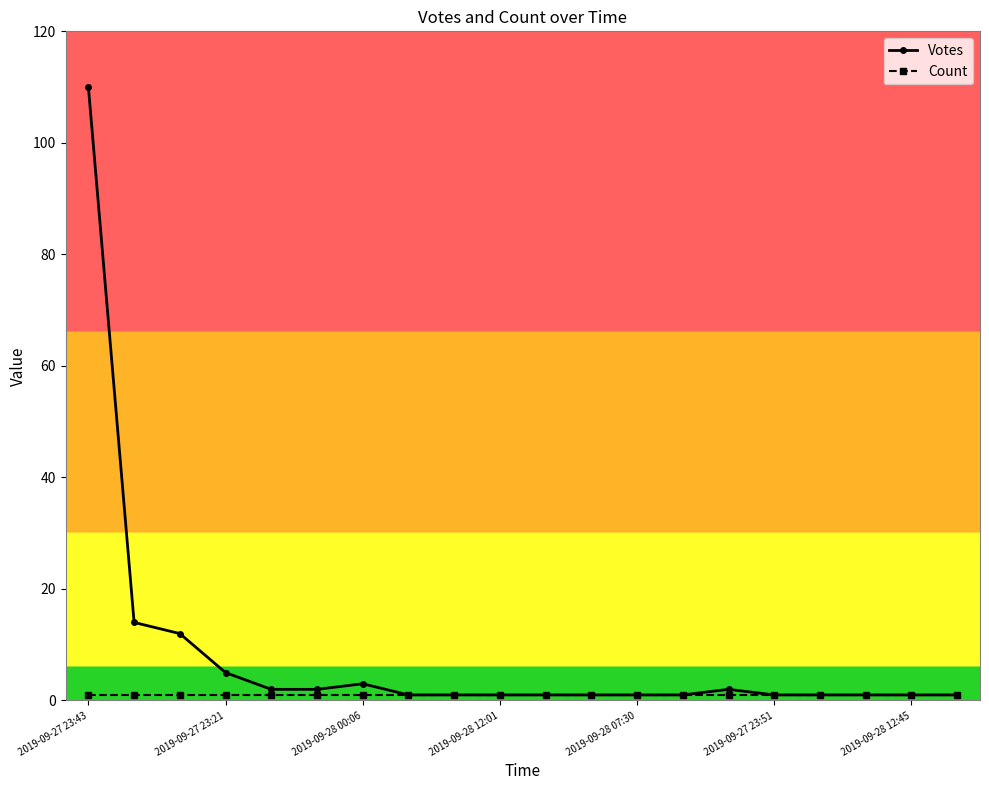

What is the value of the Votes point at the 7th from the left?

3